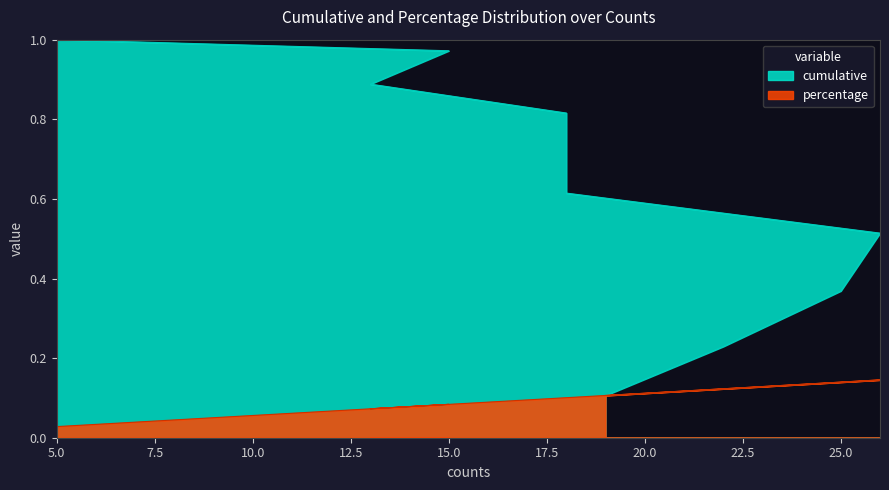

Count the percentage values in the range 0 to 1.

10